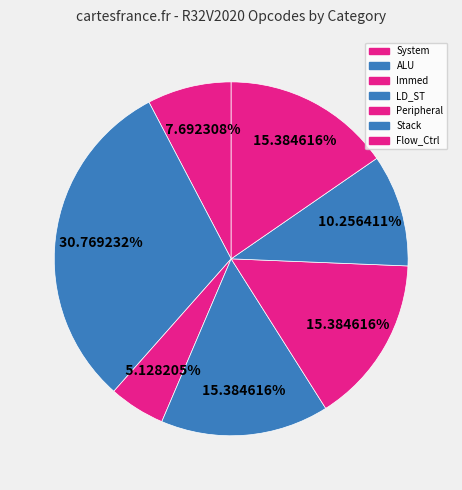

How many slices are in this pie chart?

7